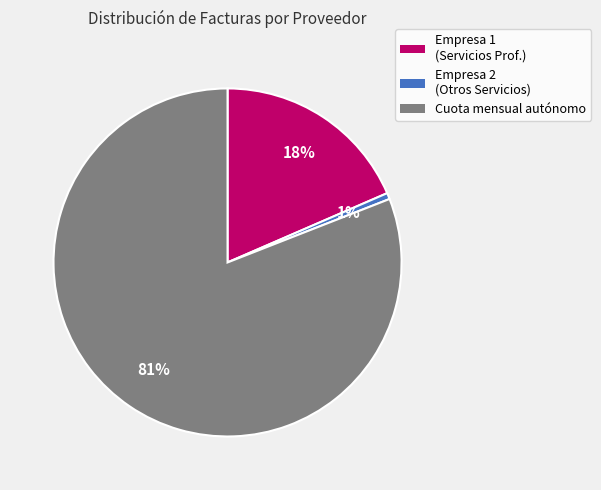

Rank the categories by value from lowest to highest.

Empresa 2 (Otros Servicios), Empresa 1 (Servicios Prof.), Cuota mensual autónomo